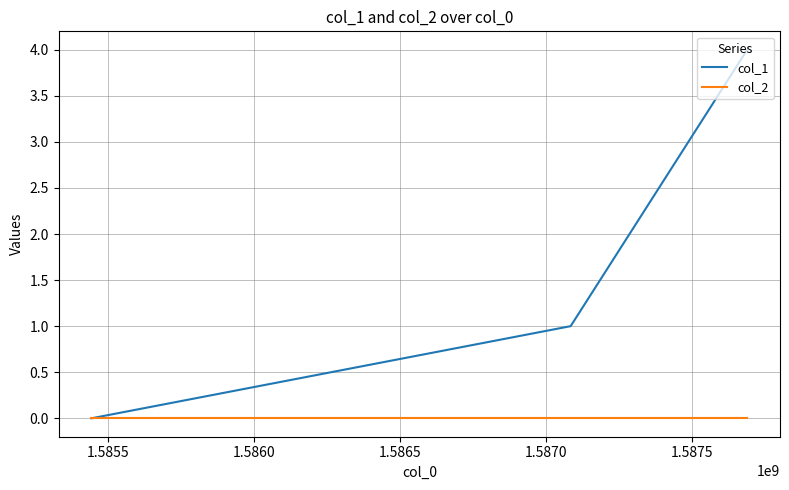

Which series has the largest range (max minus min)?

col_1